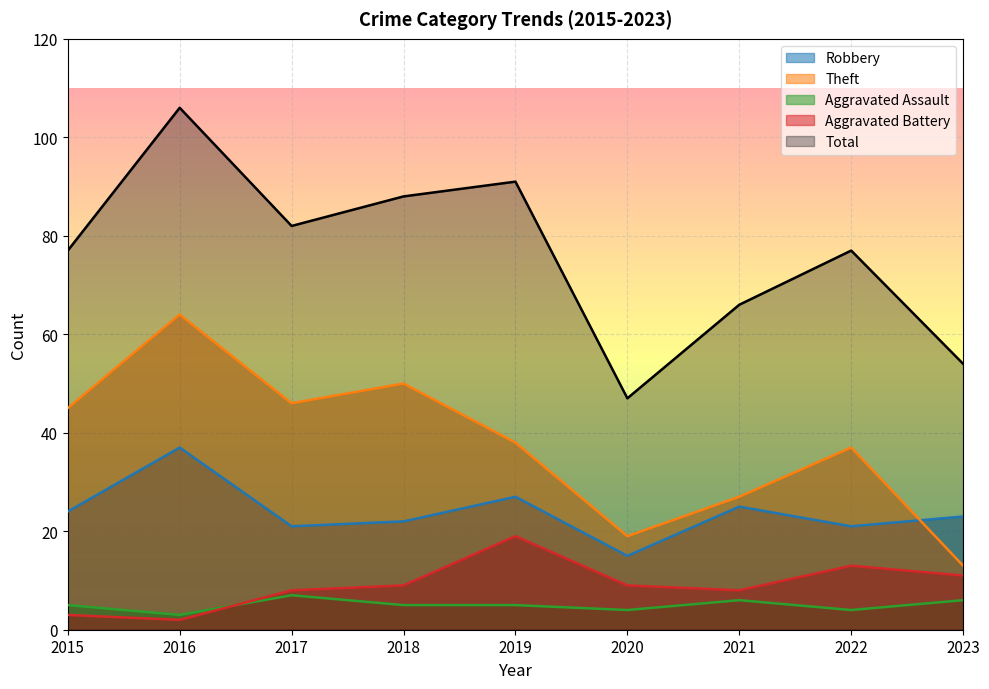

At how many categories does at least one series exceed 4?

9